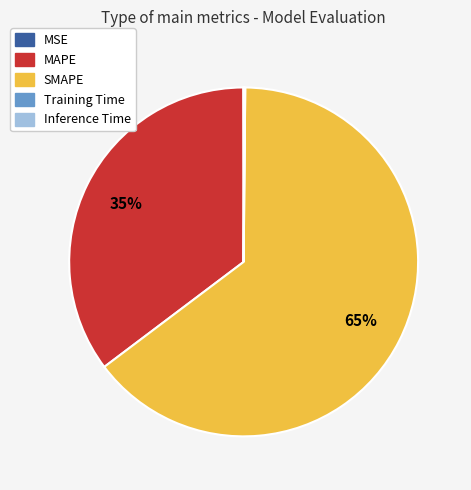

To the nearest percent, what portion does MAPE represent?

35%